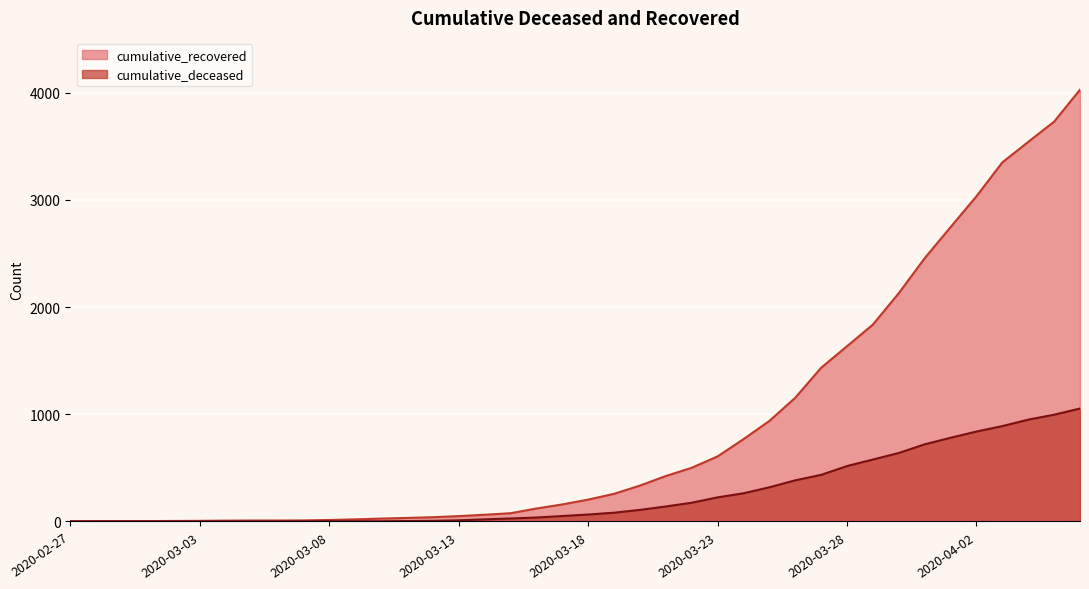

What is the label of the 25th point from the left?

2020-03-22